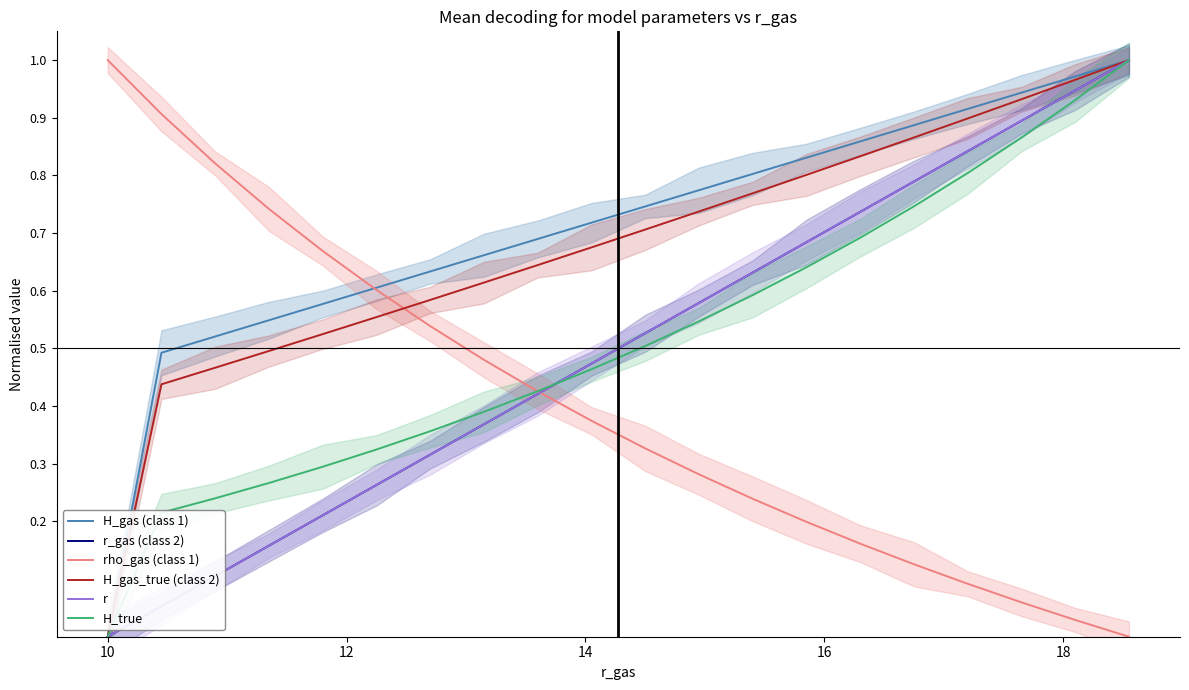

Reading left to right, extract all data points from this chart.

H_gas (class 1): 0.0	0.5	0.5	0.5	0.6	0.6	0.6	0.7	0.7	0.7	0.7	0.8	0.8	0.8	0.9	0.9	0.9	0.9	1.0	1.0
r_gas (class 2): 0.0	0.1	0.1	0.2	0.2	0.3	0.3	0.4	0.4	0.5	0.5	0.6	0.6	0.7	0.7	0.8	0.8	0.9	0.9	1.0
rho_gas (class 1): 1.0	0.9	0.8	0.7	0.7	0.6	0.5	0.5	0.4	0.4	0.3	0.3	0.2	0.2	0.2	0.1	0.1	0.1	0.0	0.0
H_gas_true (class 2): 0.0	0.4	0.5	0.5	0.5	0.6	0.6	0.6	0.6	0.7	0.7	0.7	0.8	0.8	0.8	0.9	0.9	0.9	1.0	1.0
r: 0.0	0.1	0.1	0.2	0.2	0.3	0.3	0.4	0.4	0.5	0.5	0.6	0.6	0.7	0.7	0.8	0.8	0.9	0.9	1.0
H_true: 0.0	0.2	0.2	0.3	0.3	0.3	0.4	0.4	0.4	0.5	0.5	0.5	0.6	0.6	0.7	0.7	0.8	0.9	0.9	1.0